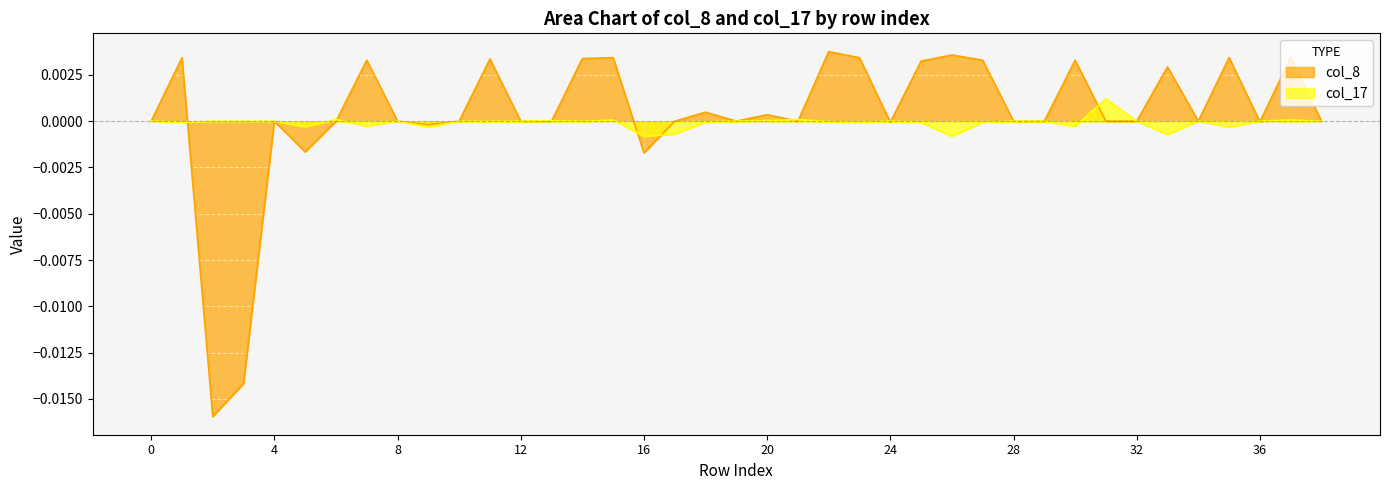

Which series changed the most between 0 and 5?

col_8